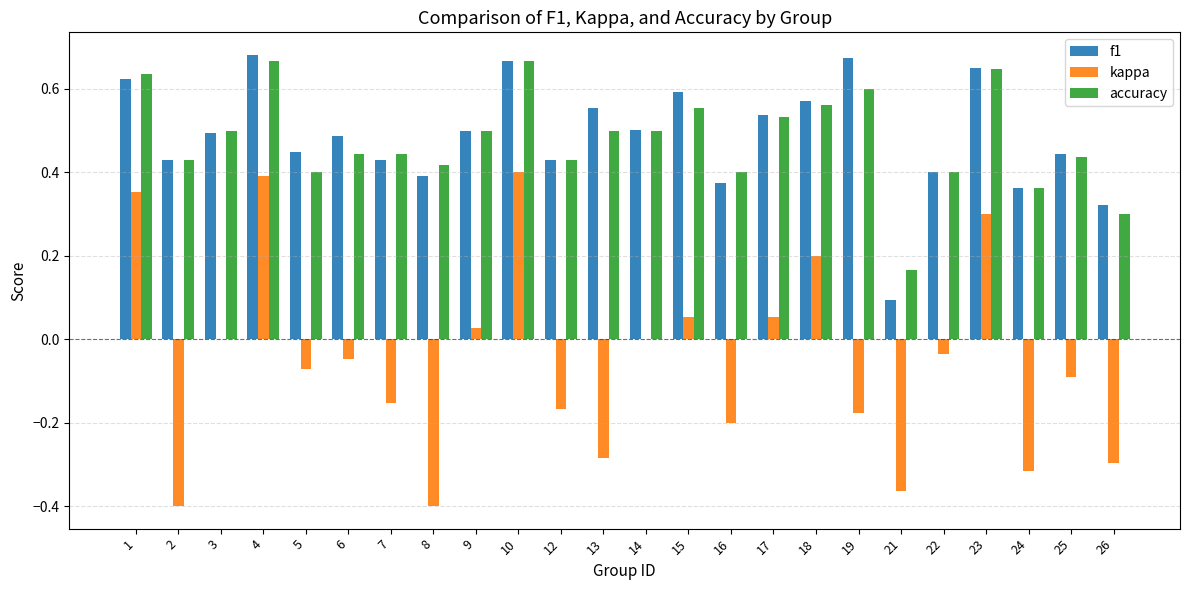

Which series changed the most between 13 and 16?

f1